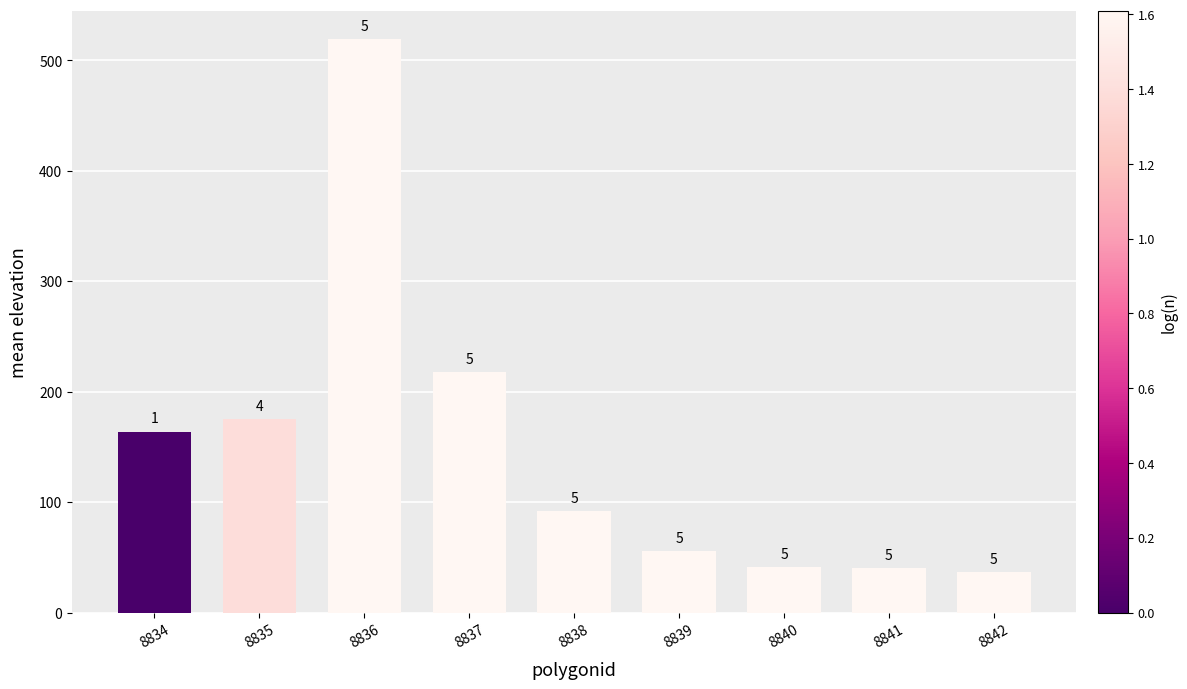

Which label corresponds to the largest value in the chart?

8836